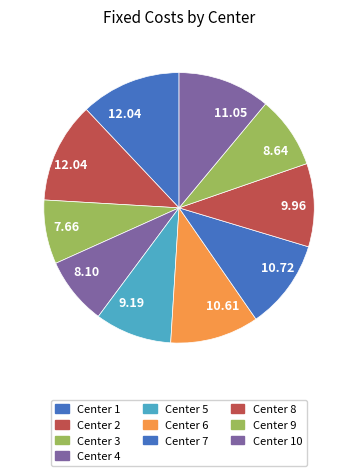

Is there a majority slice in this chart?

No